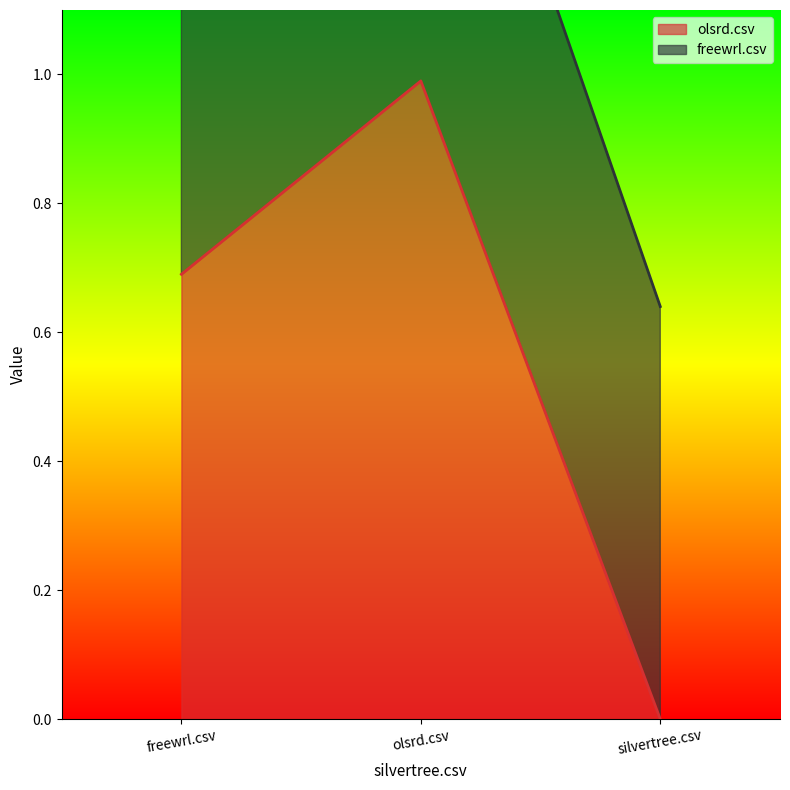

Reading left to right, extract all data points from this chart.

0.7	1.0	0.0